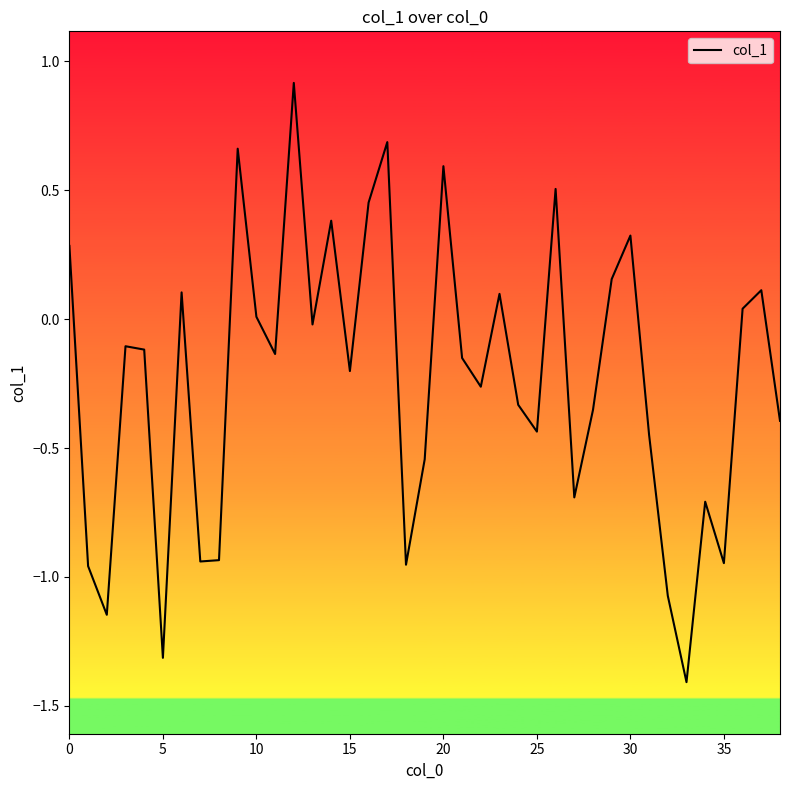

True or false: there are more than 0 points higher than both neighbors.

True